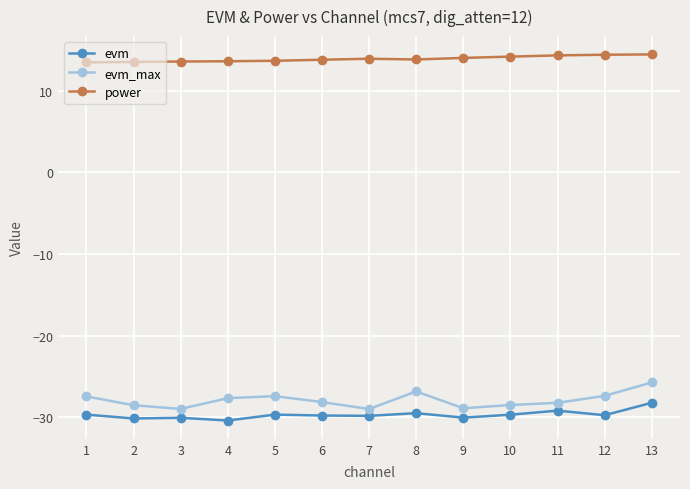

Which category has the highest value in the evm_max series?

13